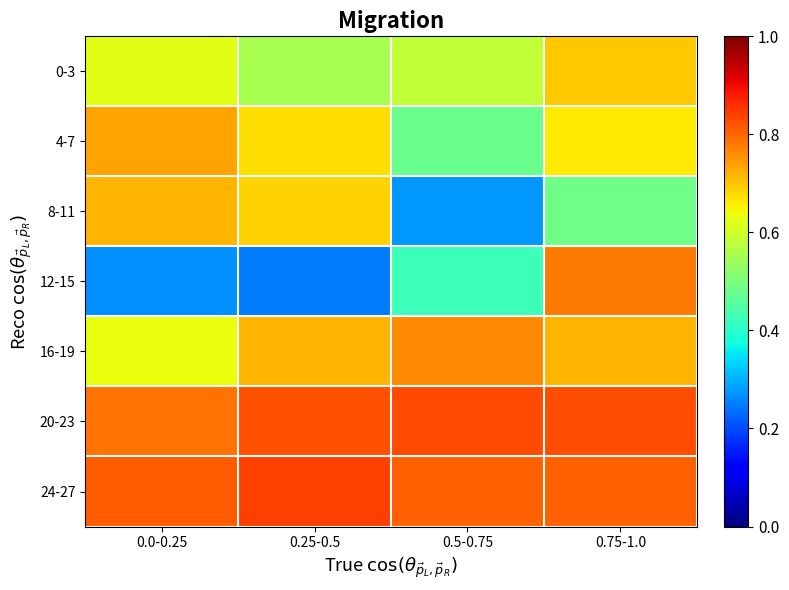

What is the difference between the highest and lowest values at 0.5-0.75?

0.6